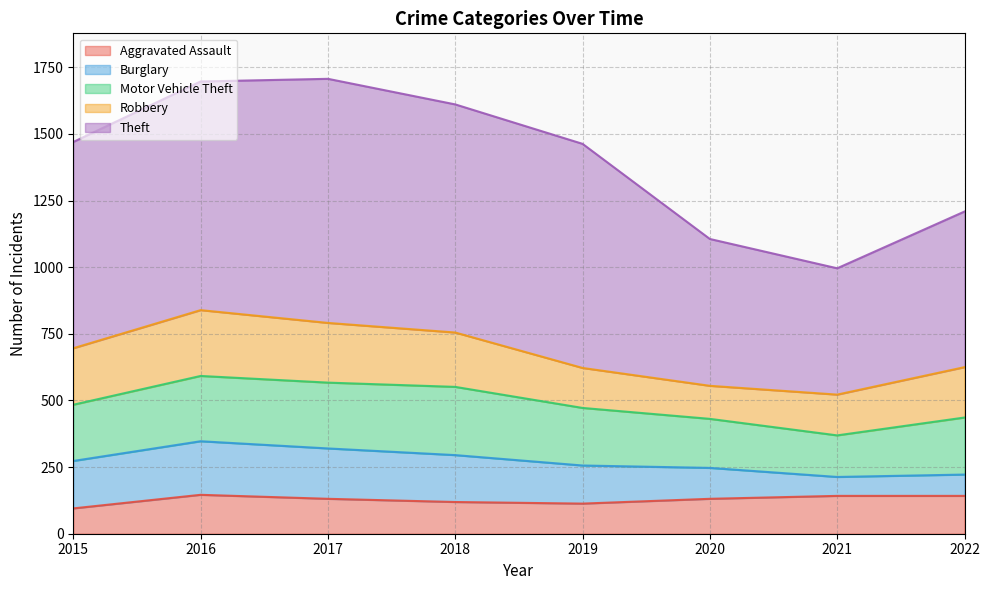

Which series has the widest spread of values?

Theft